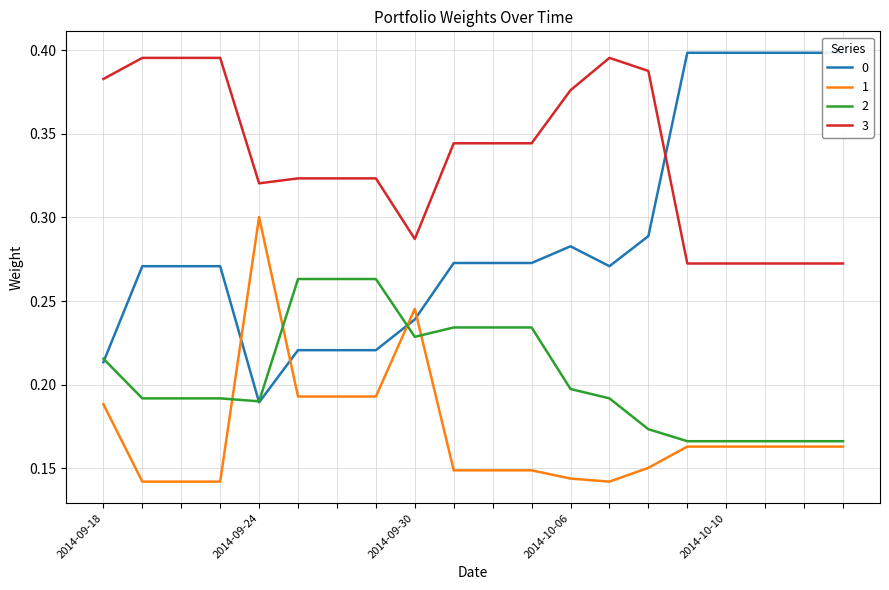

True or false: 2 and 3 intersect in this chart.

False